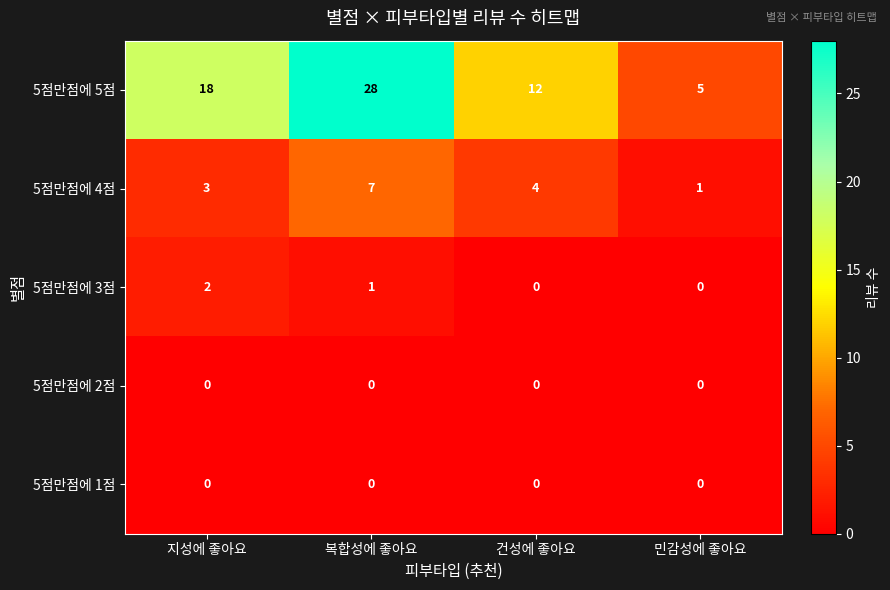

Read the 5점만점에 4점 value at 건성에 좋아요.

4